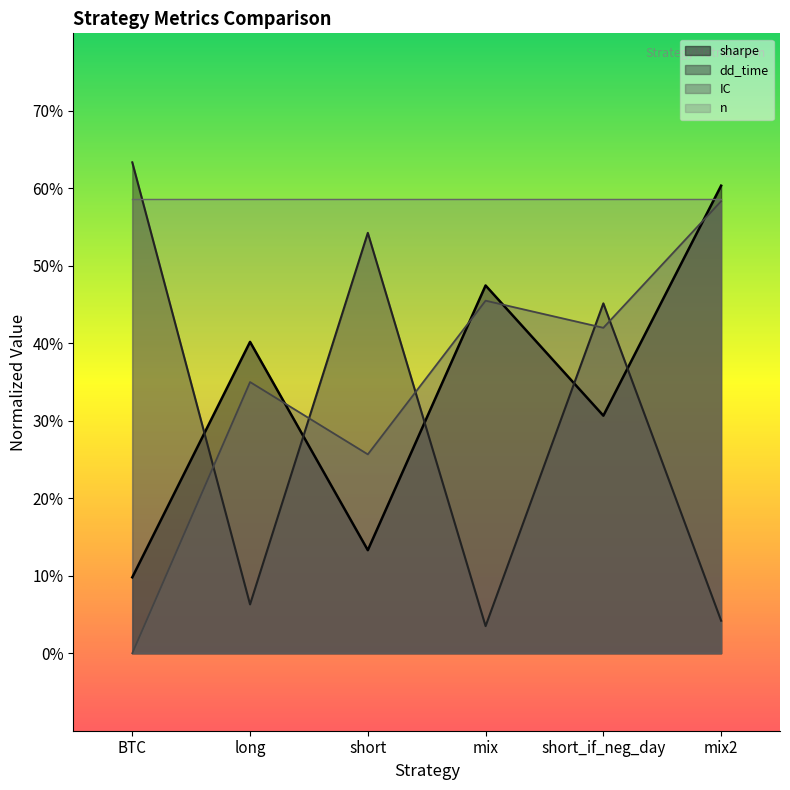

Where is the first local minimum for sharpe?

short